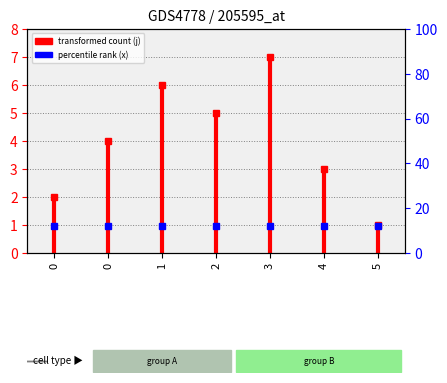

Does the chart display data point markers on the line(s)?

No